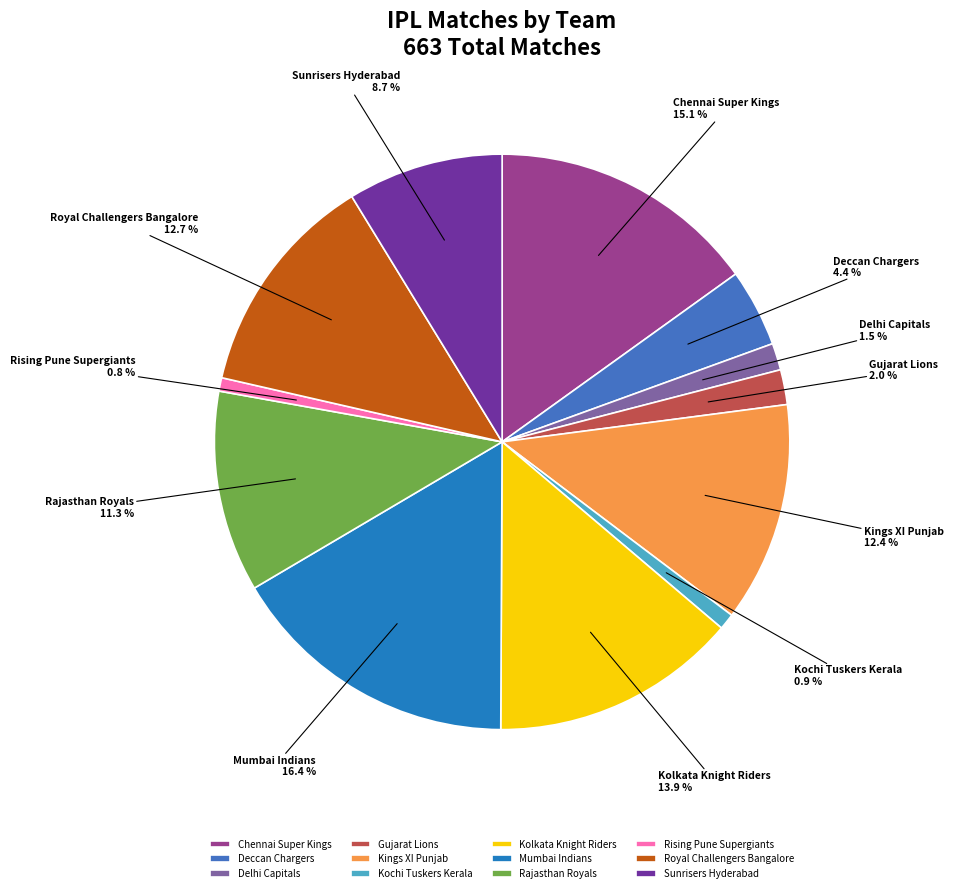

Do Sunrisers Hyderabad and Chennai Super Kings together represent more than half of the pie?

No